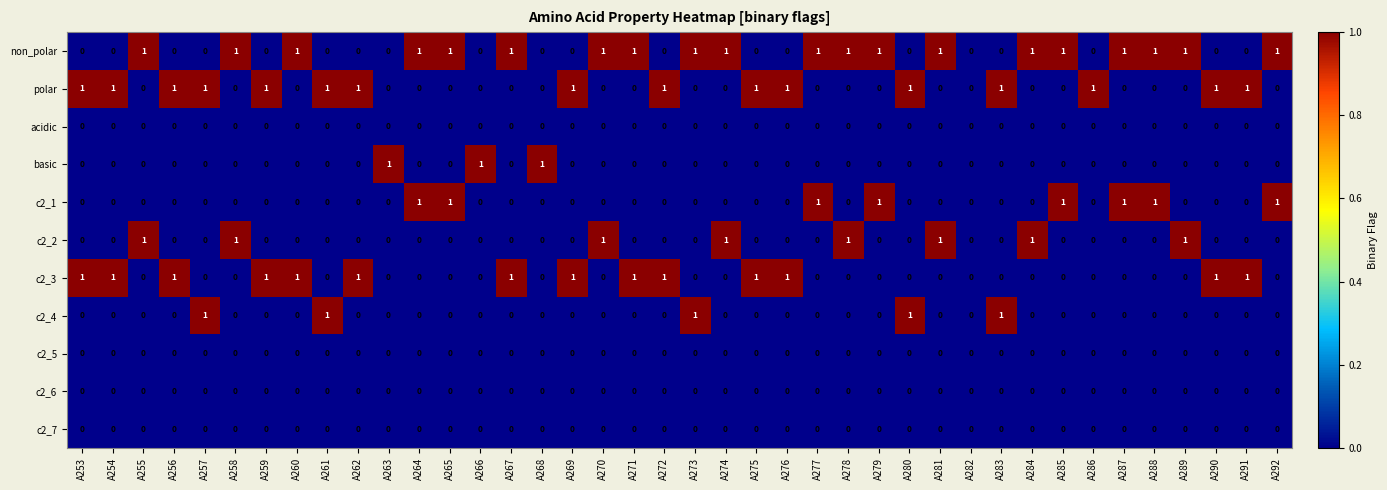

Is it true that c2_3 equals 1 at A261?

False